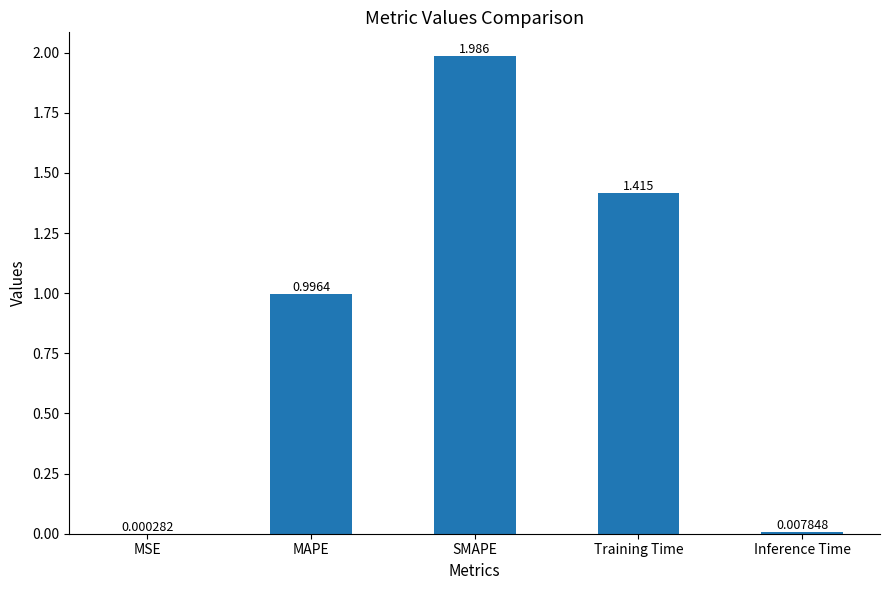

Approximately how many times larger is the value at MAPE compared to Training Time?

0.7